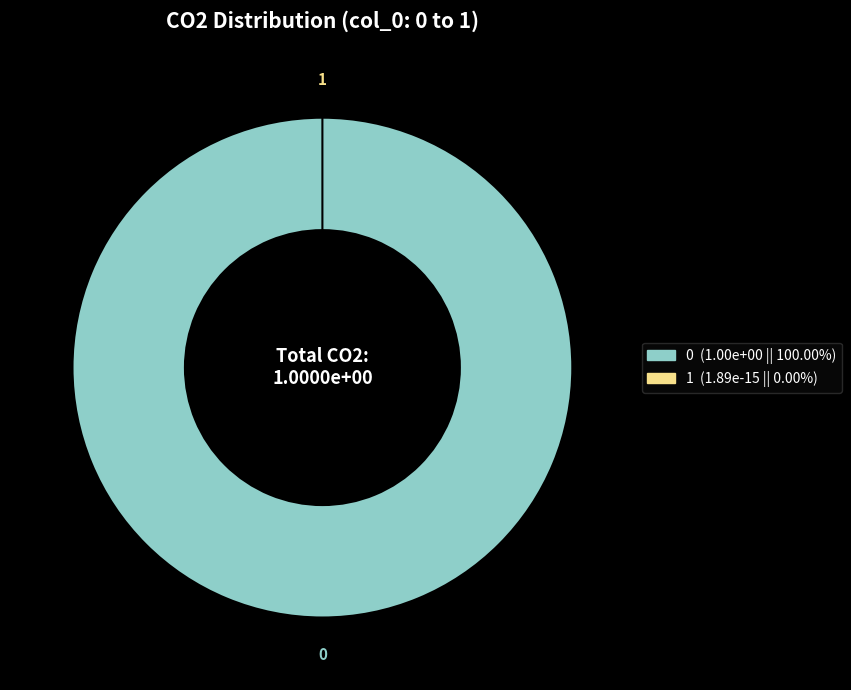

Count the number of slices in the pie.

2